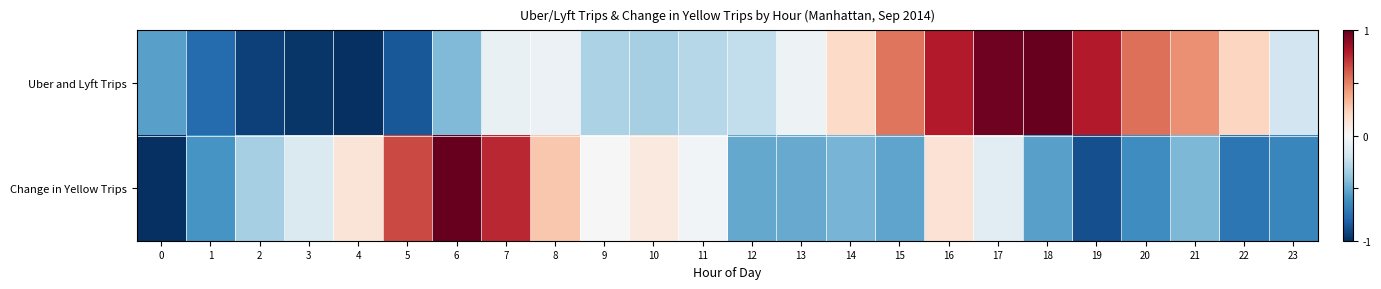

Which series has the largest total across all categories?

Uber and Lyft Trips